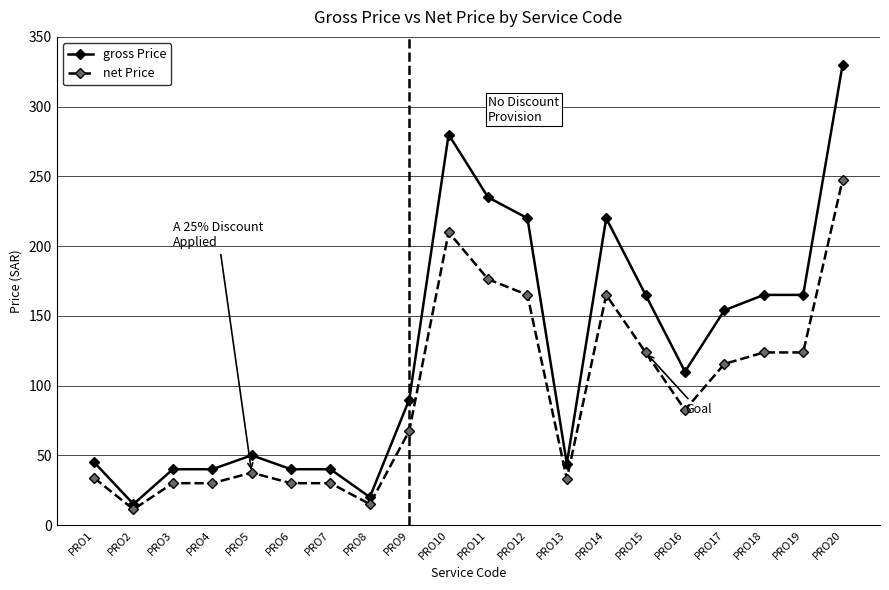

What is the value of the gross Price point at the 1st from the left?

45.0